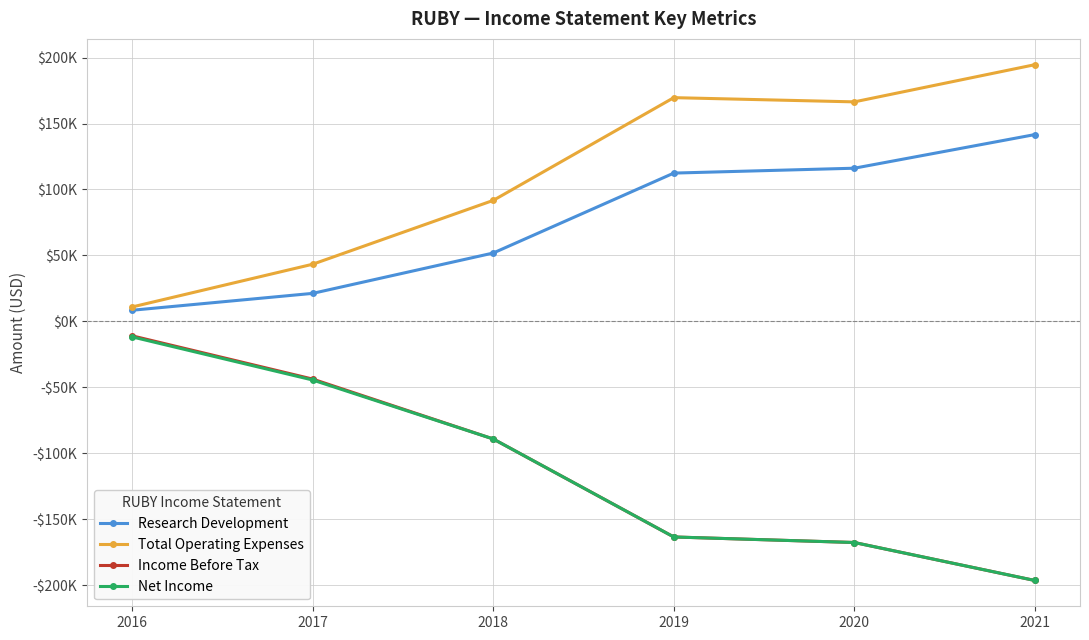

Rank the series at 2016 from highest to lowest value.

Total Operating Expenses, Research Development, Income Before Tax, Net Income